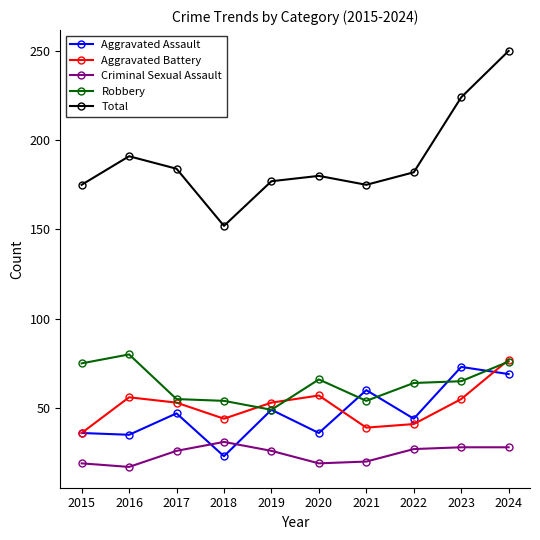

How many times do Criminal Sexual Assault and Aggravated Assault cross each other?

2